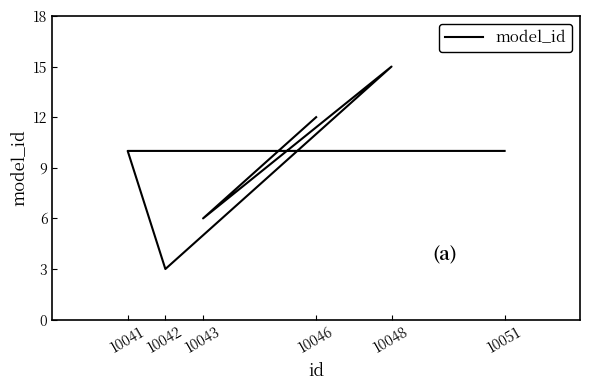

How many interior local peaks (higher than both neighbors) does the data have?

1